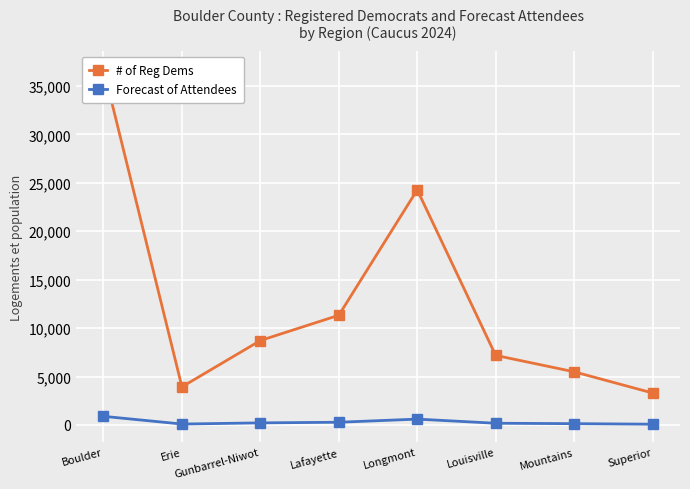

True or false: # of Reg Dems and Forecast of Attendees intersect in this chart.

False